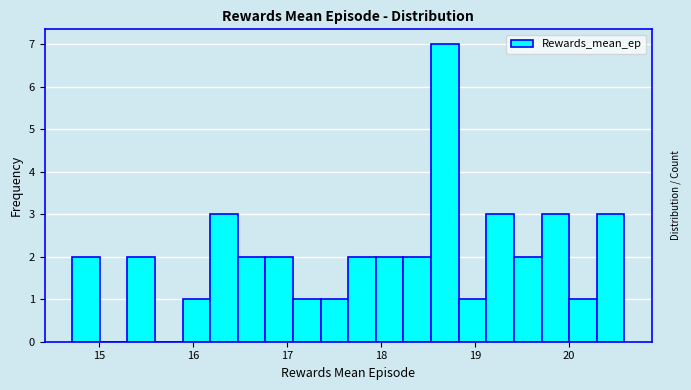

Read against the x-axis, roughly where is the centre of the tallest bar?

18.7